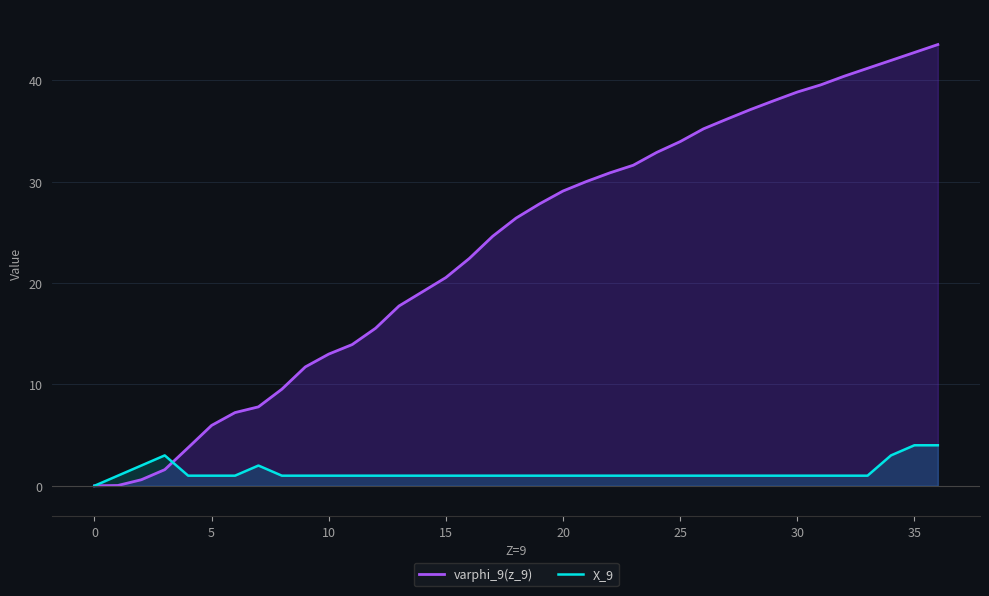

How many distinct data groups are displayed?

2